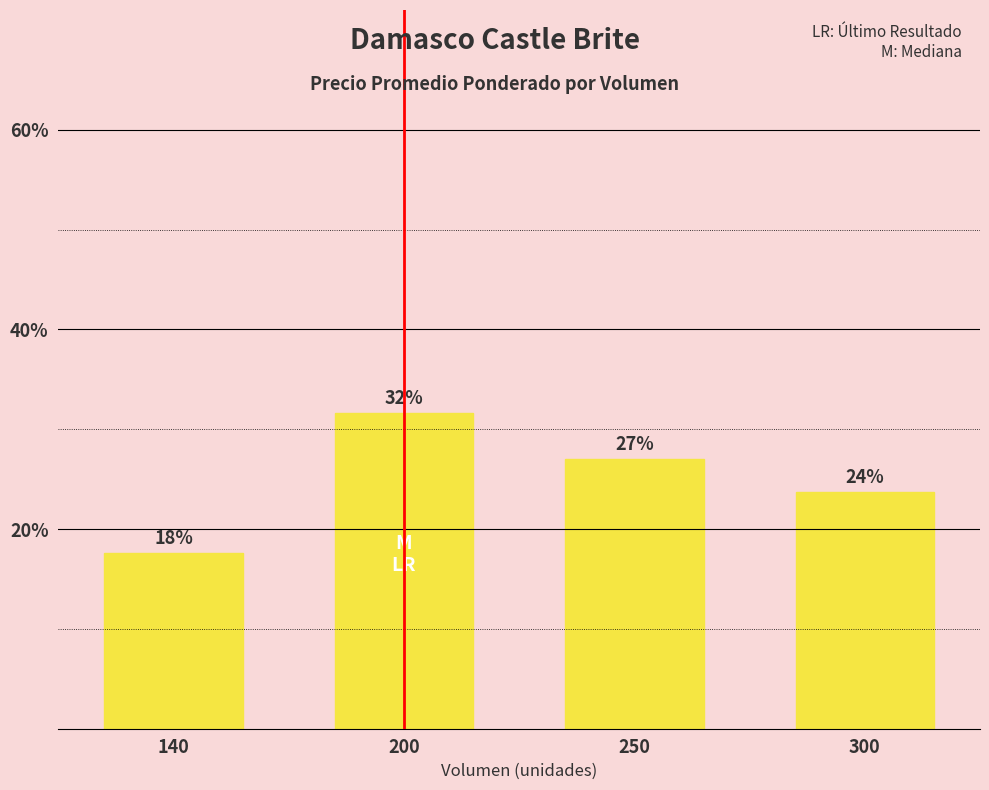

How many bars are there in total?

4